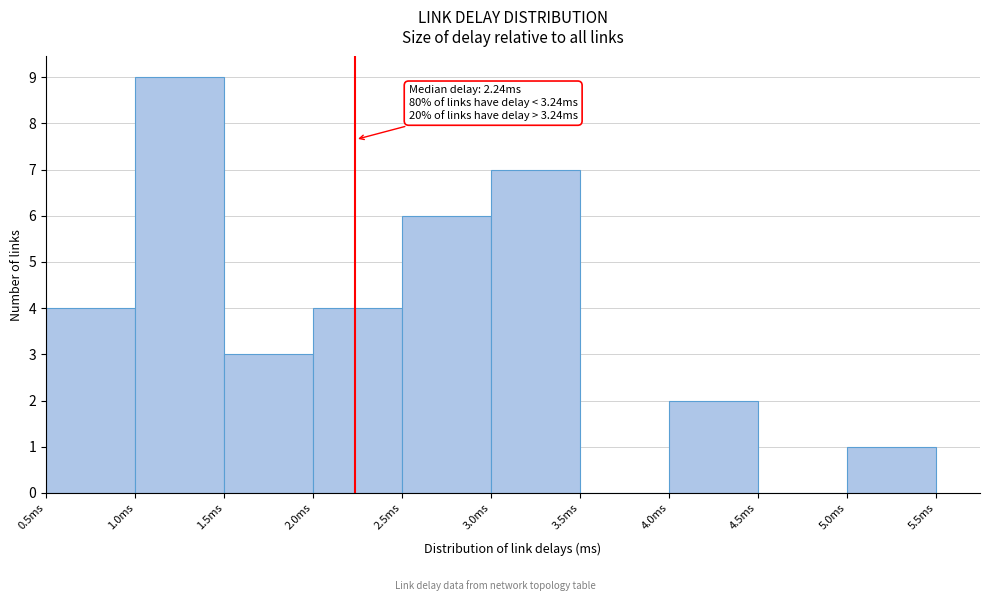

Which range on the x-axis has the tallest bar?

1.0 to 1.5